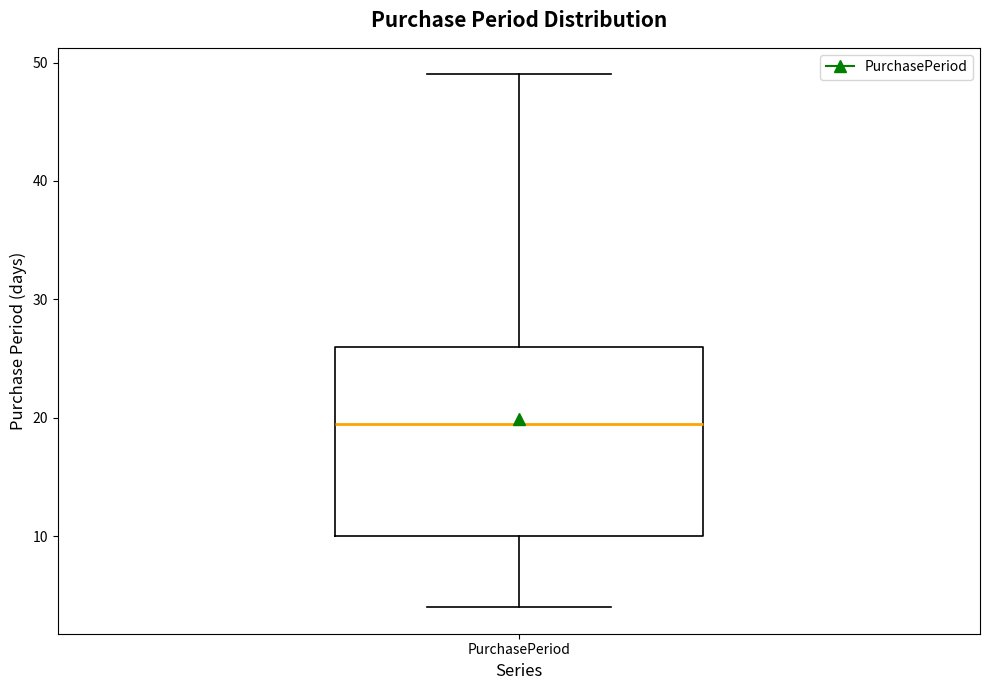

Read this box plot against the y-axis: the position of the median line, the range covered by the box, and the ends of both whiskers. The values are not printed on the chart, so give them approximately, as read against the axis.

median 20, box 10 to 26, whiskers 4 to 49